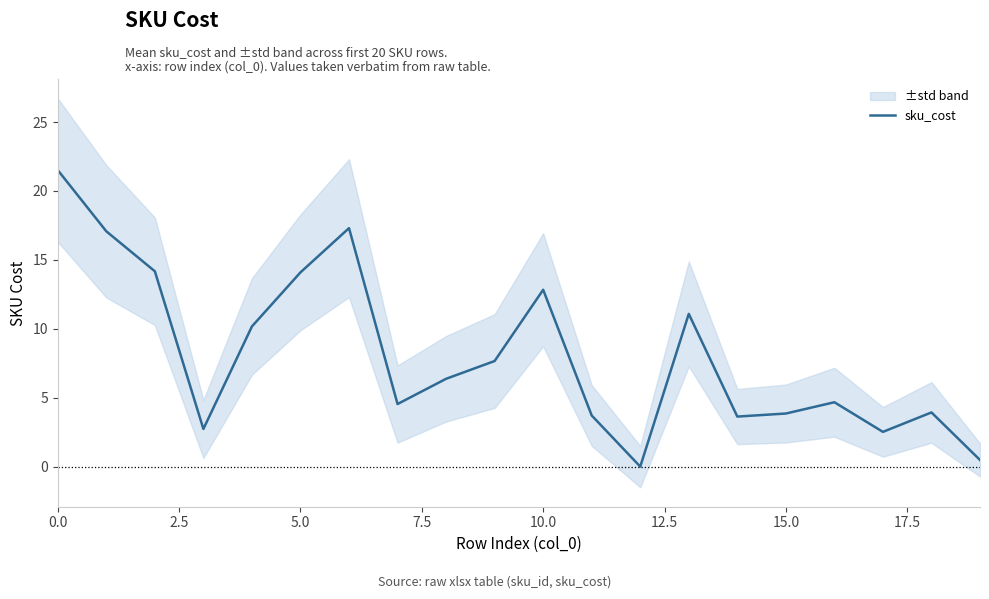

How many points are lower than both their immediate neighbors (excluding endpoints)?

5